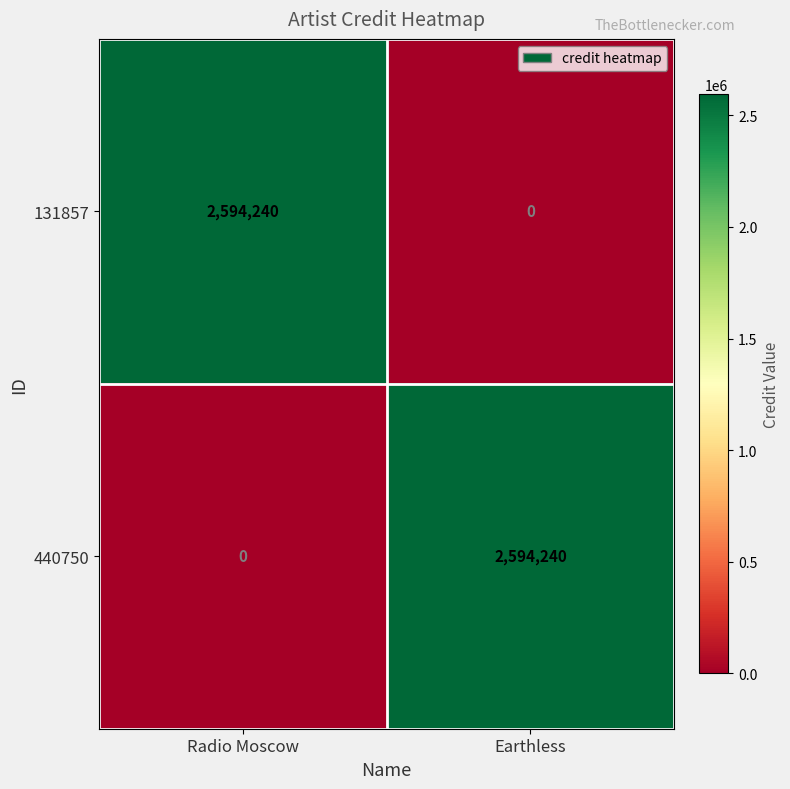

The value of 440750 at Earthless is 2594240. True or false?

True